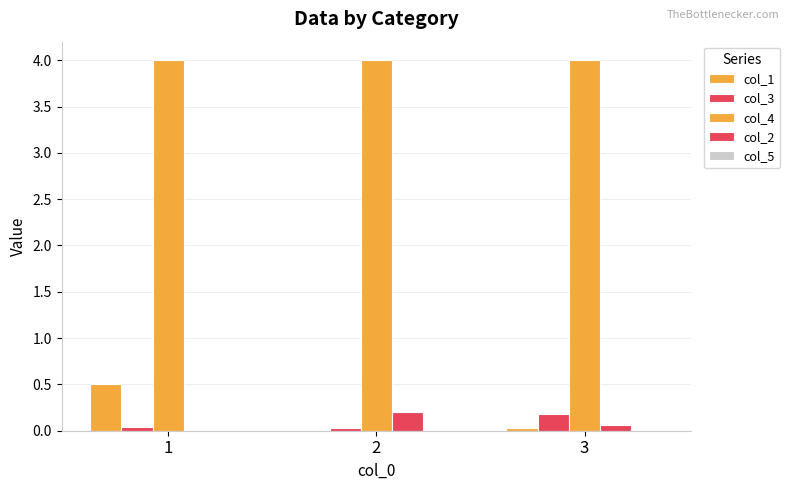

How many data points does each series have?

3